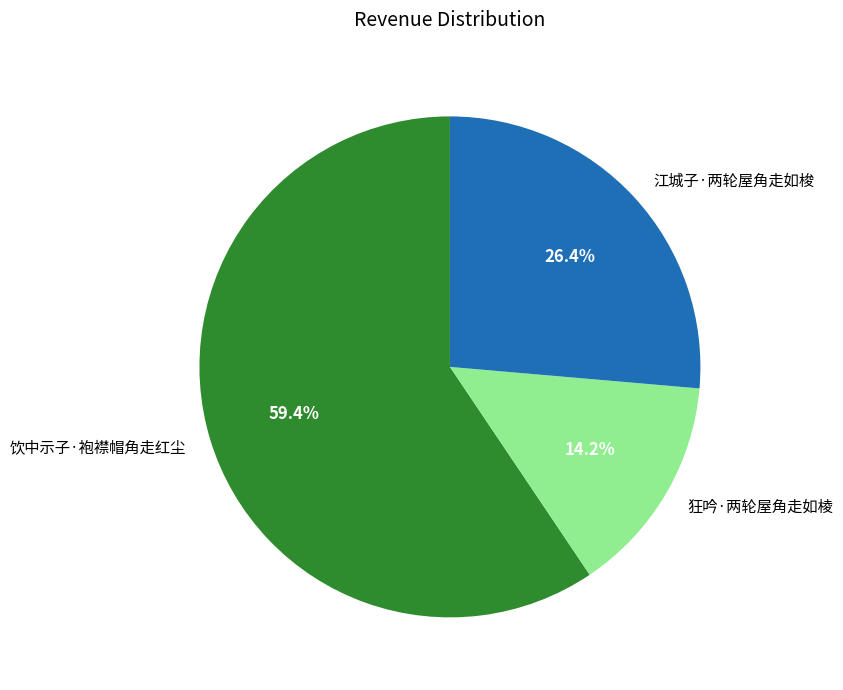

What percentage do 江城子·两轮屋角走如梭 and 饮中示子·袍襟帽角走红尘 together represent?

85.8%